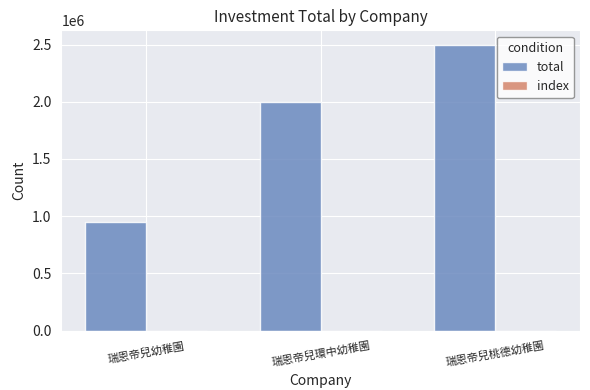

The value of total at 瑞恩帝兒幼稚園 is 487047. True or false?

False